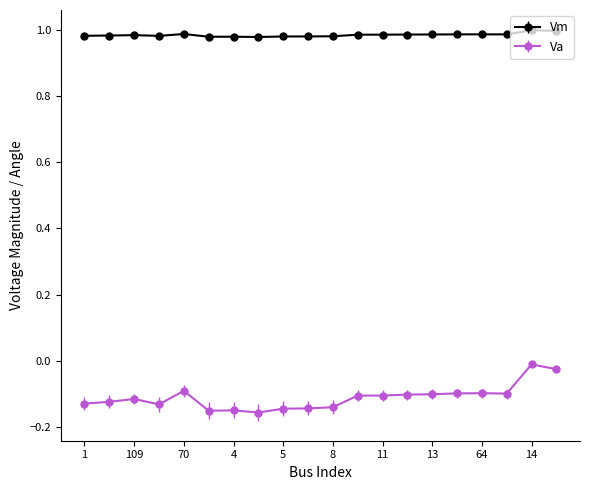

Which series has the largest total across all categories?

Vm